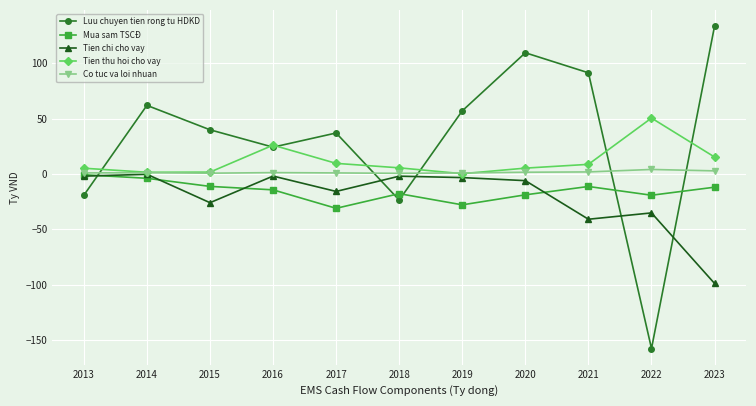

What is the average value of the Tien thu hoi cho vay series?

11.7